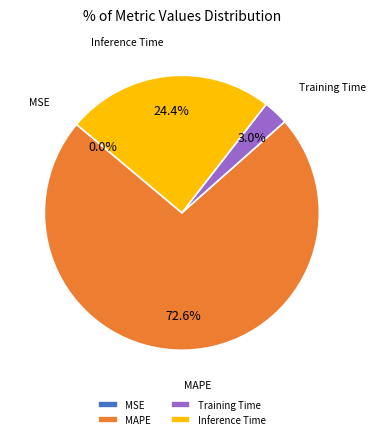

Between Training Time and MAPE, which is larger?

MAPE